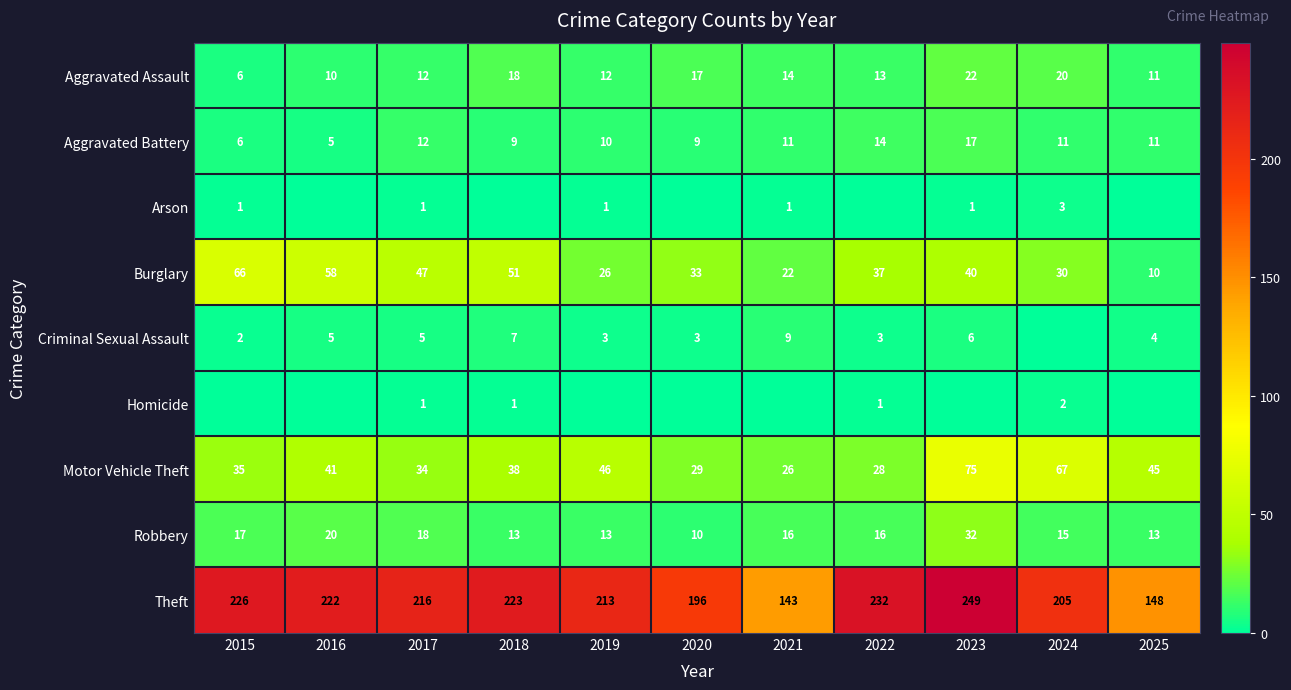

True or false: Aggravated Assault has a value of 18 at 2018.

True